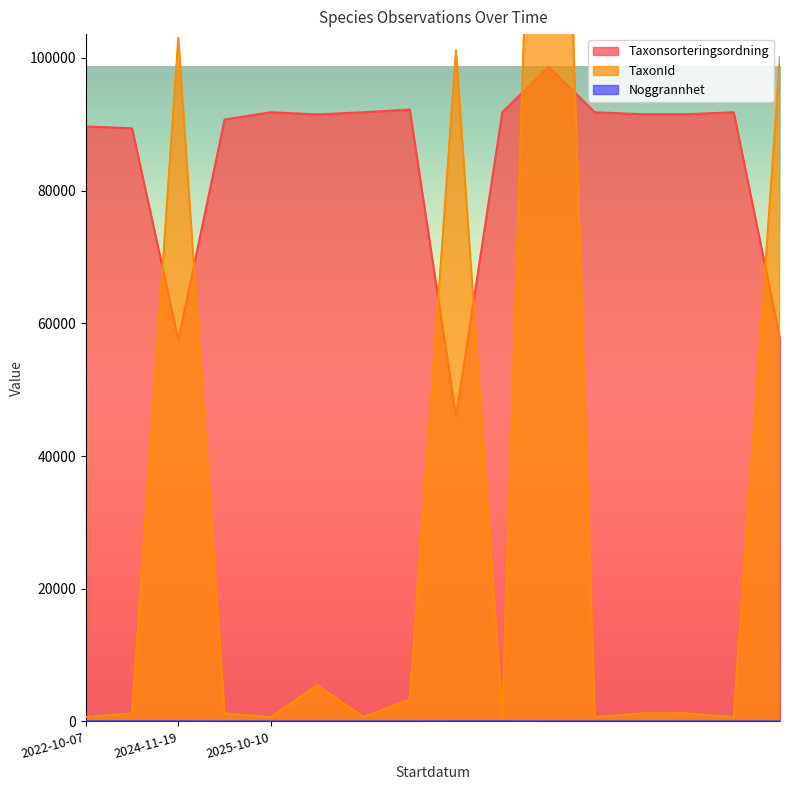

What is the highest value of the Taxonsorteringsordning series?

98656